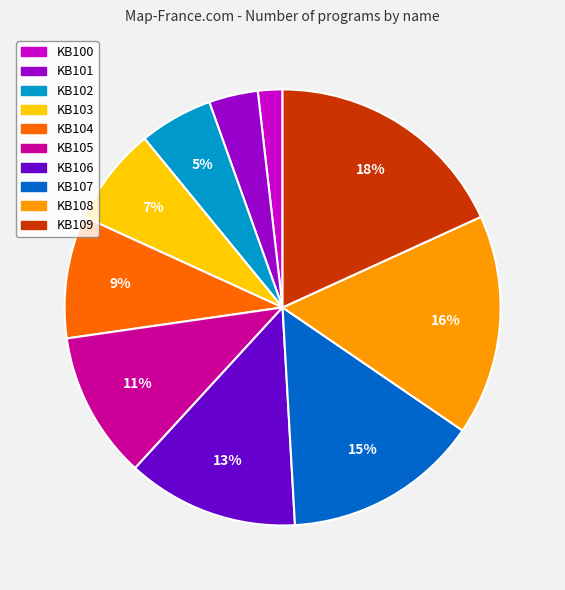

To the nearest percent, what is the average slice percentage?

10%